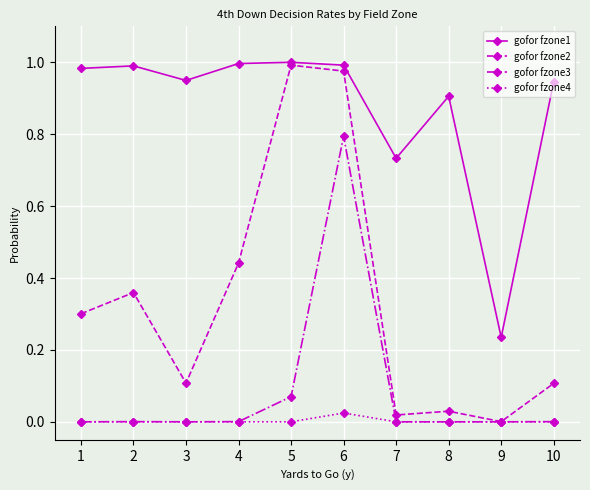

Which series changed the most between 1 and 5?

gofor fzone2